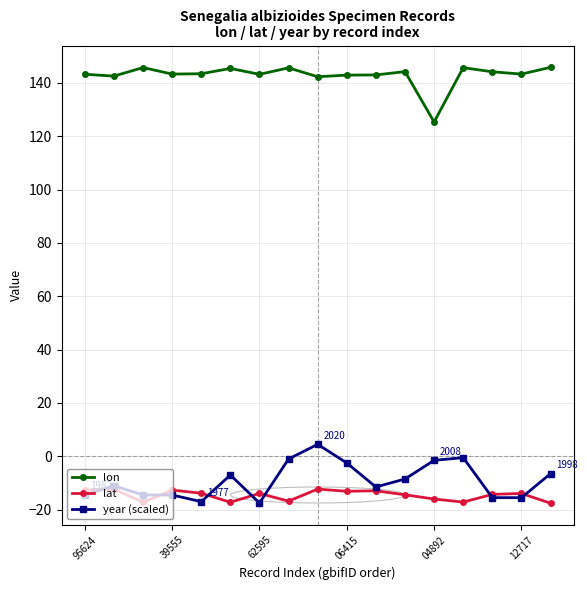

What is the highest value of the lat series?

-12.3